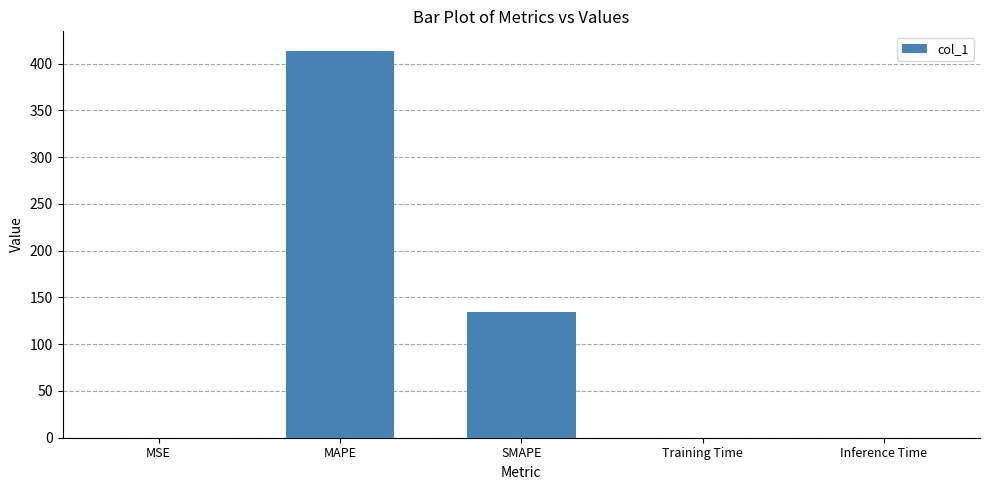

Does the chart contain stacked bars?

No